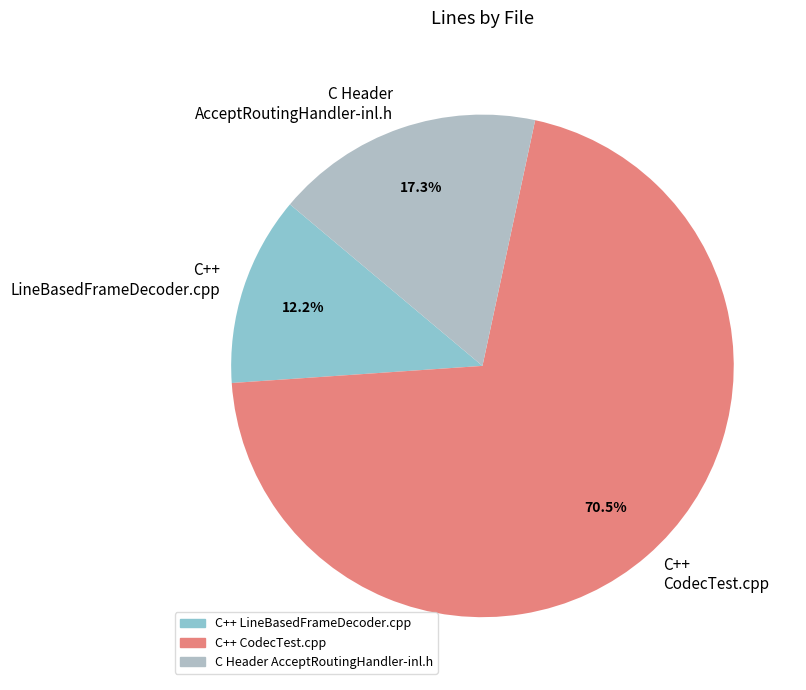

Do C++ LineBasedFrameDecoder.cpp and C++ CodecTest.cpp together represent more than half of the pie?

Yes